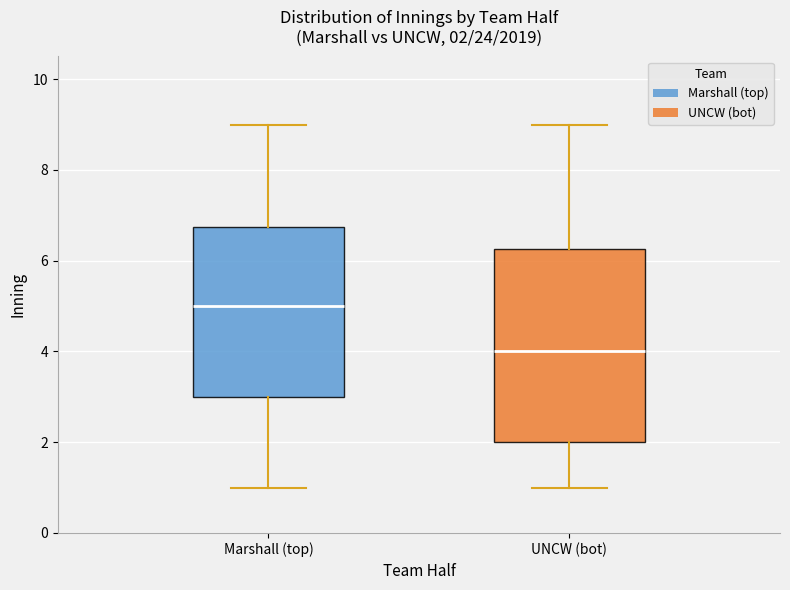

Comparing the boxes themselves (not the whiskers), which one is the tallest?

UNCW (bot)